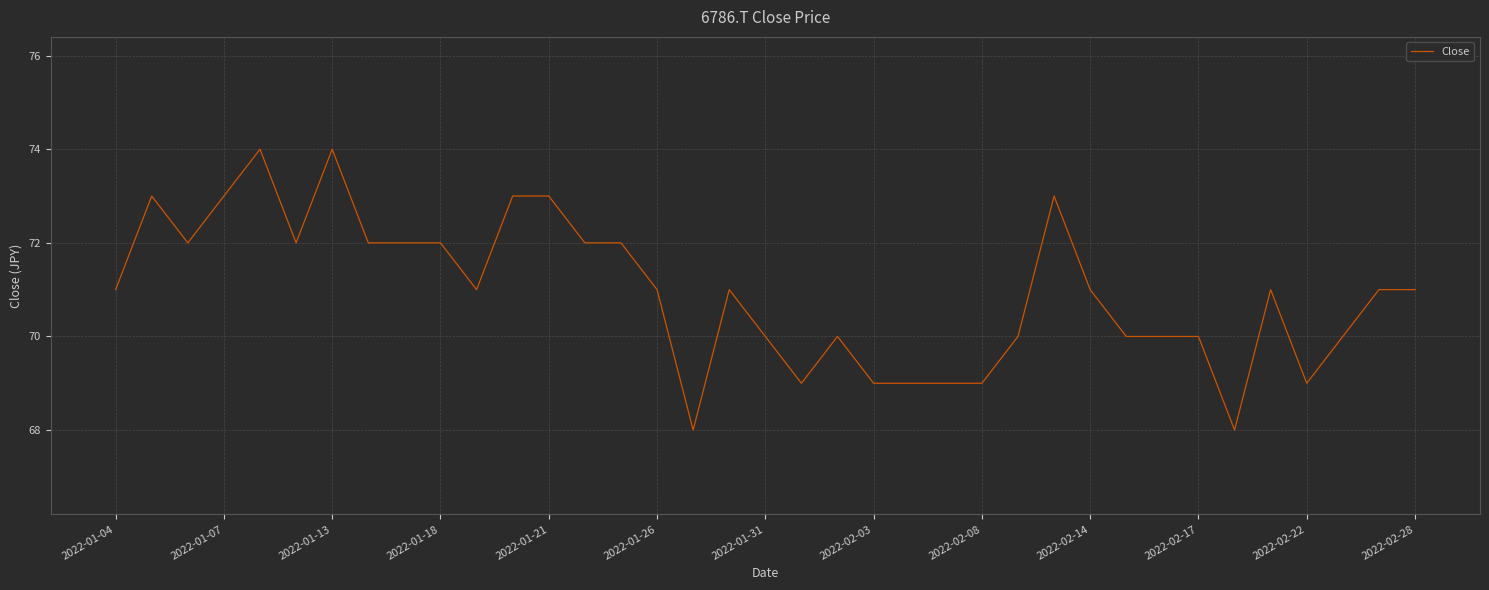

What is the greatest value displayed?

74